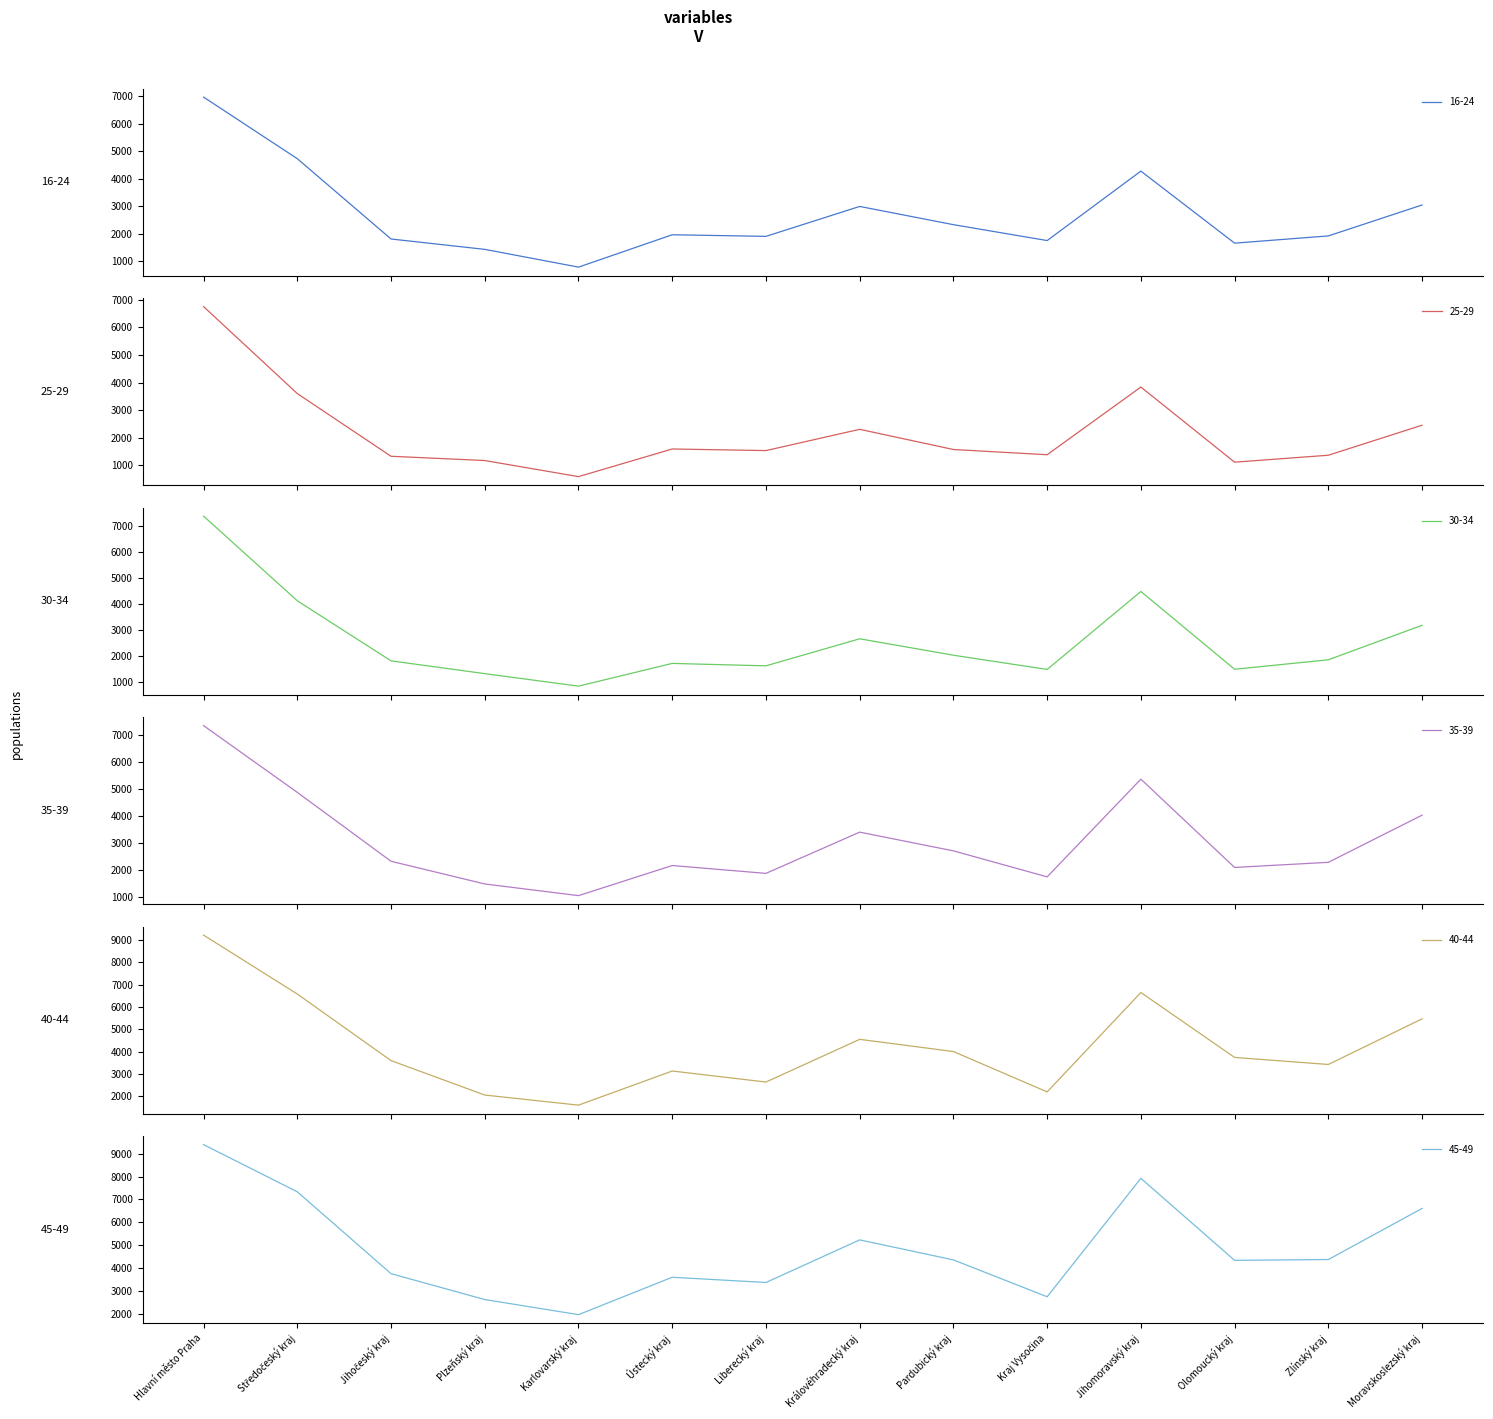

Between Pardubický kraj and Středočeský kraj, which is larger?

Středočeský kraj